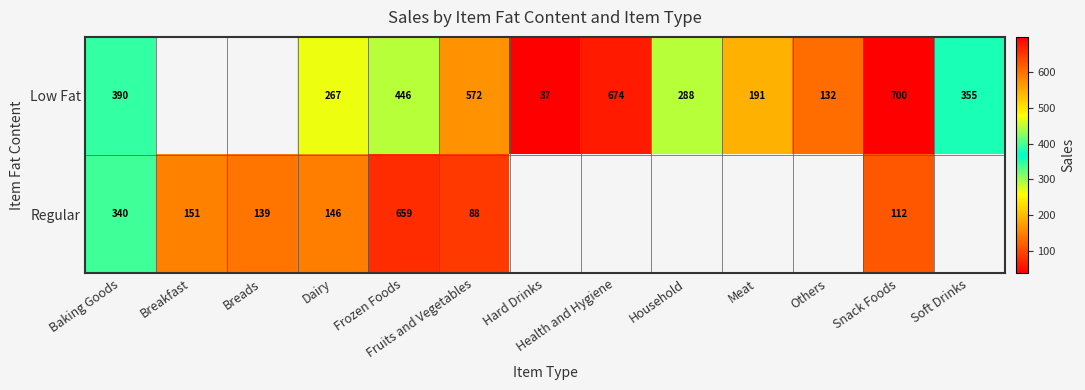

Rank the series at Baking Goods from highest to lowest value.

Low Fat, Regular